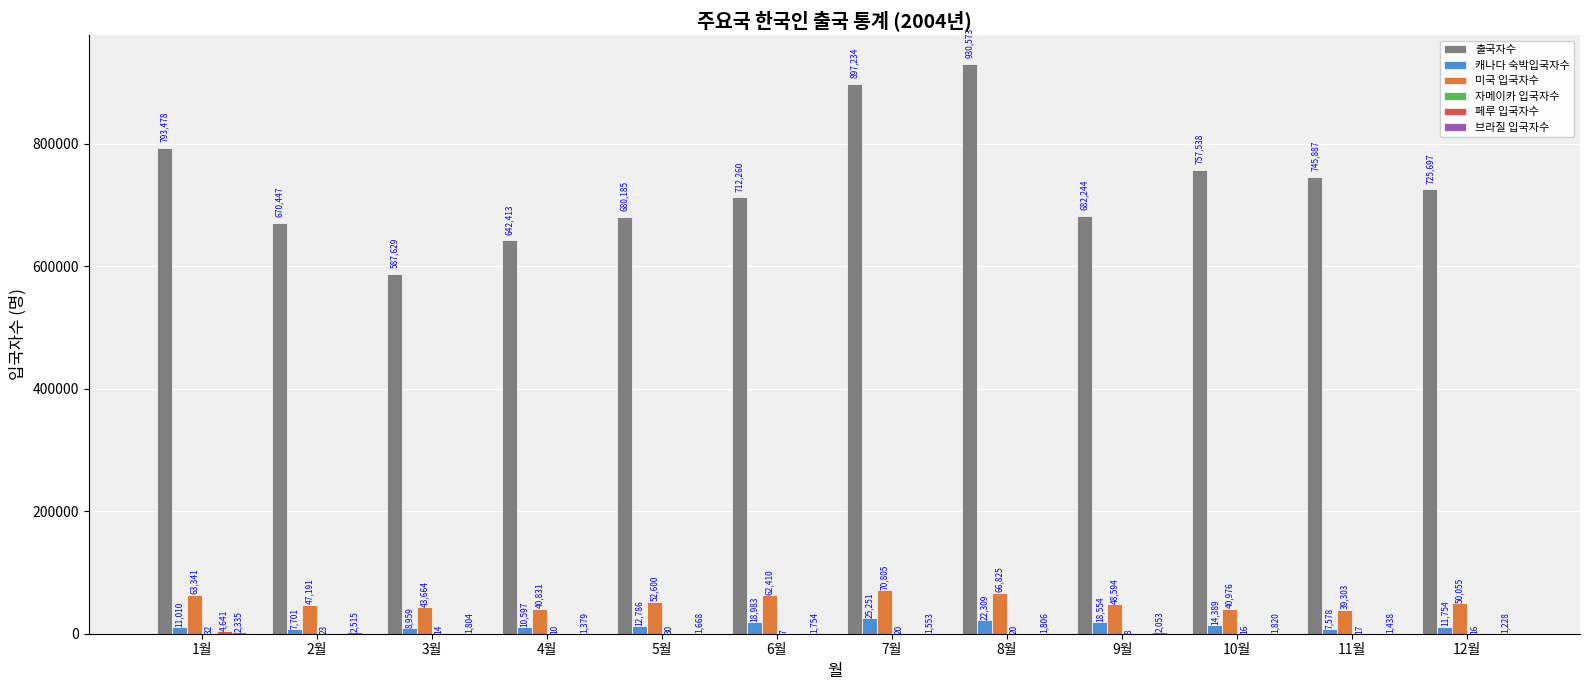

Which category has the highest value across all series?

8월